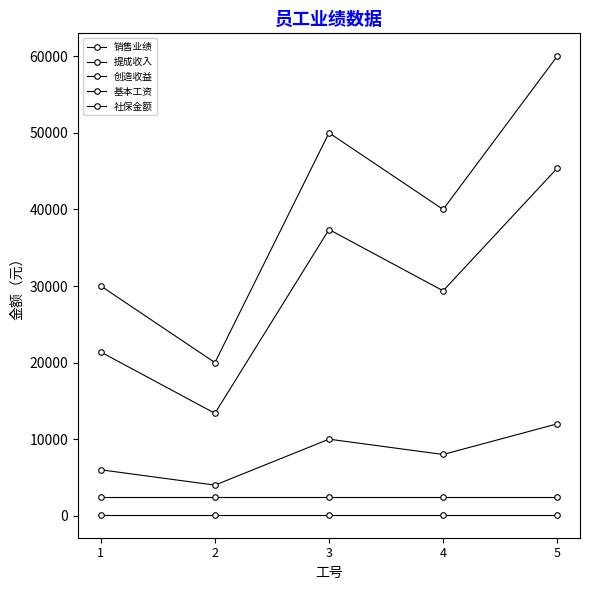

How many data points does each series have?

5